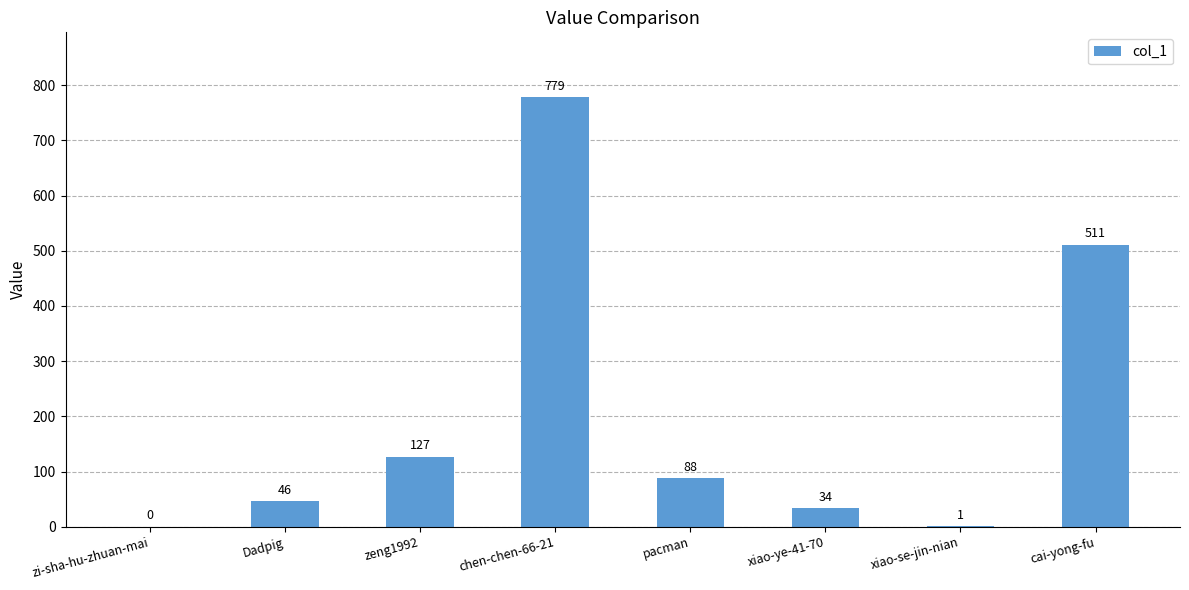

Reading right to left, list all the values displayed in this chart.

cai-yong-fu=511	xiao-se-jin-nian=1	xiao-ye-41-70=34	pacman=88	chen-chen-66-21=779	zeng1992=127	Dadpig=46	zi-sha-hu-zhuan-mai=0